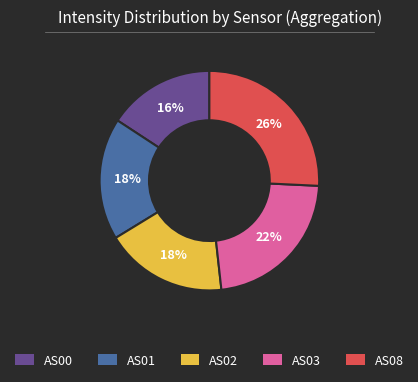

True or false: AS08 accounts for 26% of the total.

True